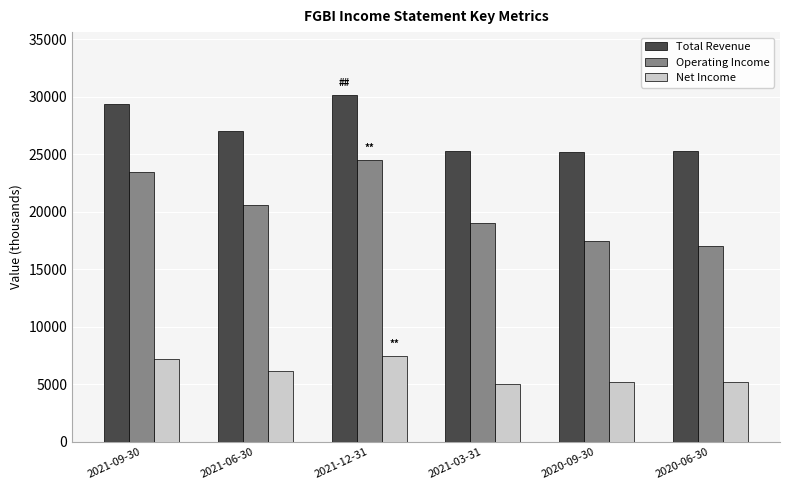

The value of Net Income at 2020-06-30 is 5200. True or false?

True